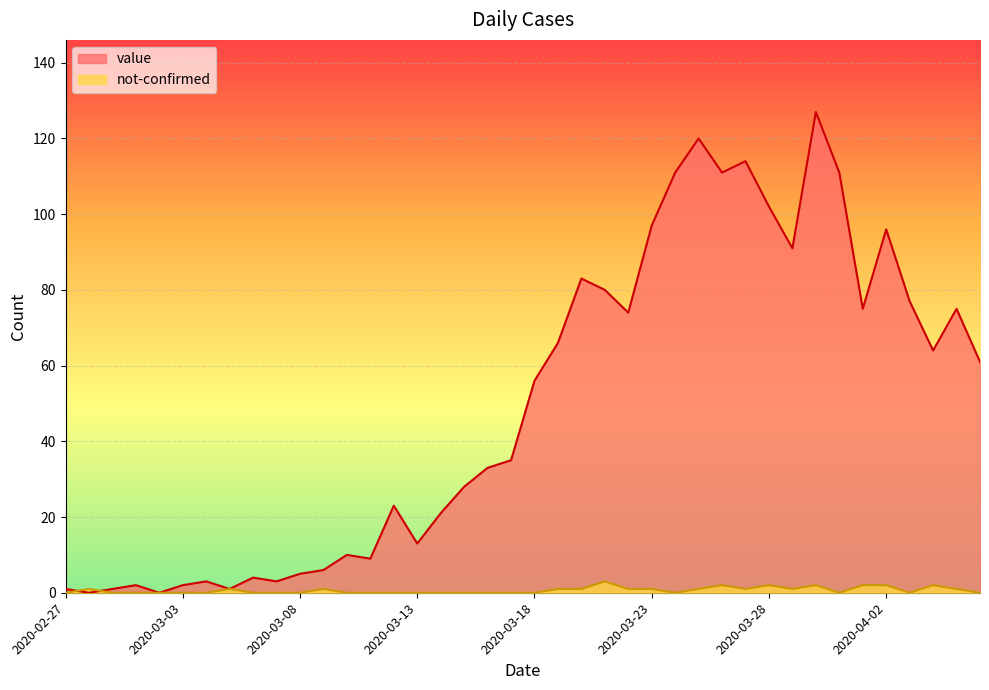

How many categories are shown in the chart?

40